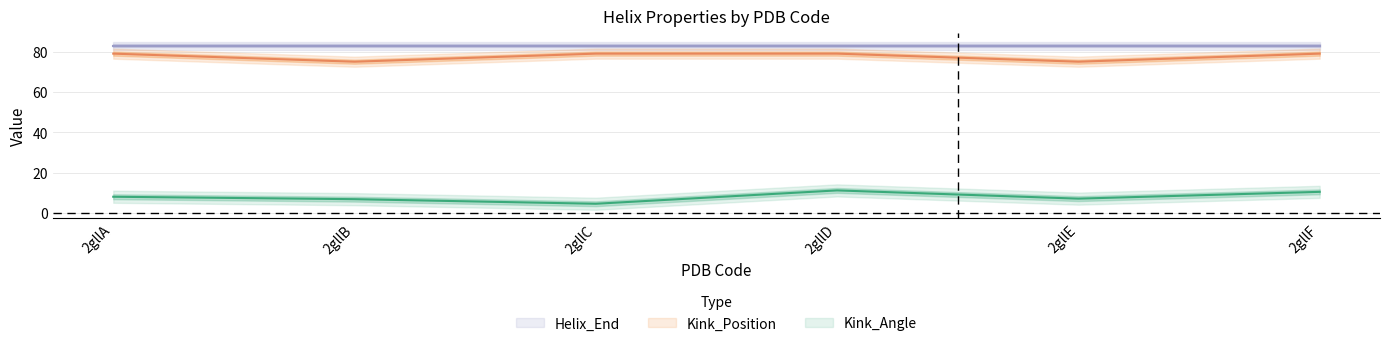

Where is the first local minimum for Kink_Angle?

2gllC